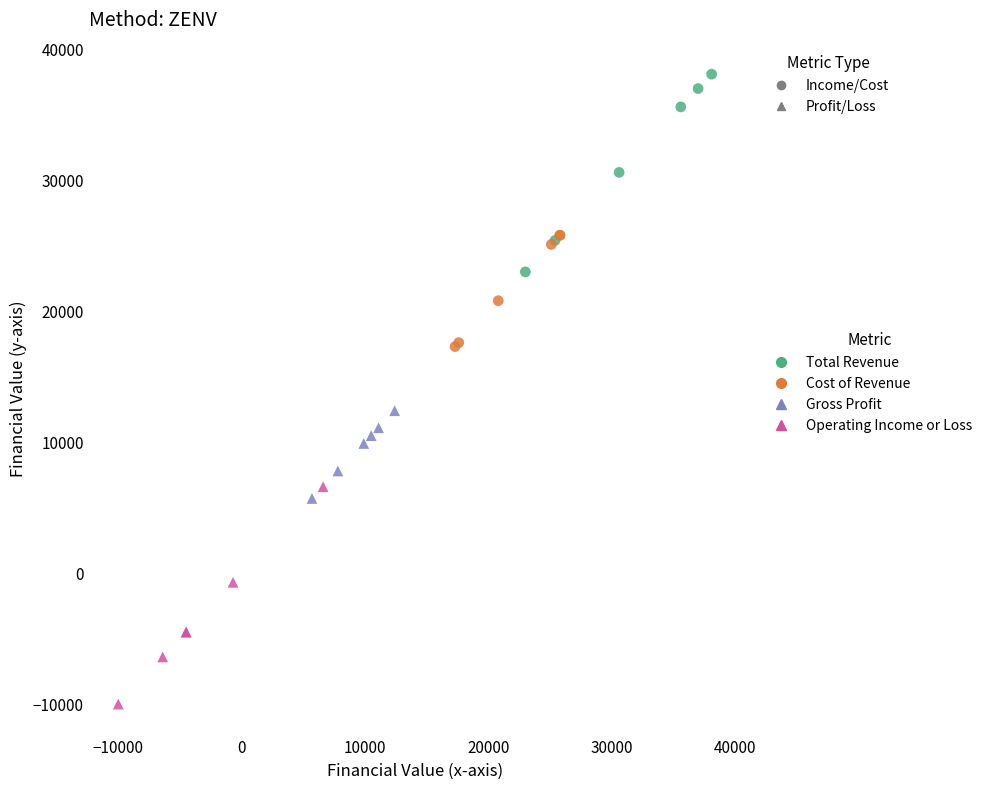

Which series contains the highest Y value?

Total Revenue